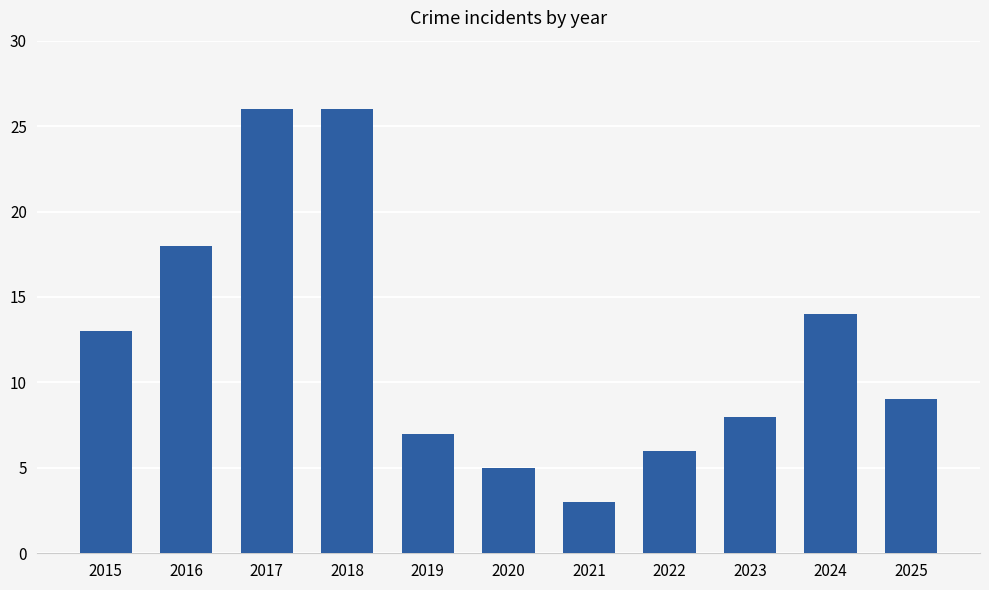

Reading left to right, list all the values displayed in this chart.

2015=13	2016=18	2017=26	2018=26	2019=7	2020=5	2021=3	2022=6	2023=8	2024=14	2025=9